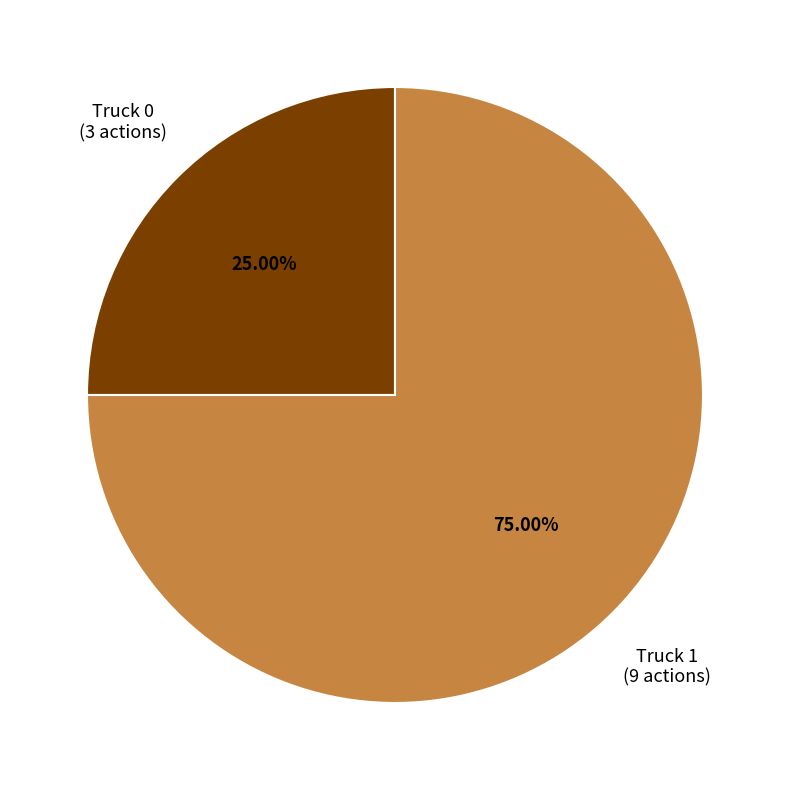

Count the number of slices in the pie.

2